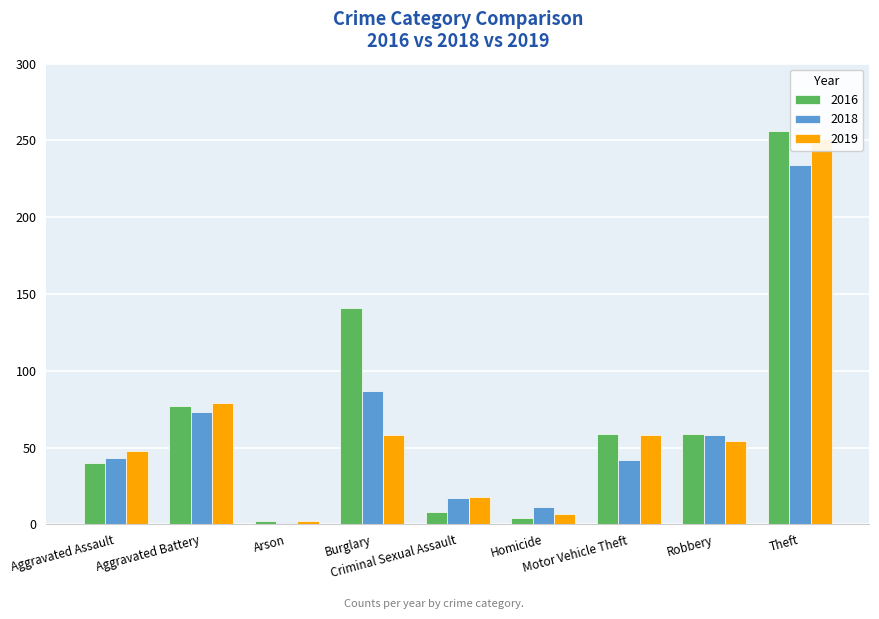

Rank the series at Homicide from highest to lowest value.

2018, 2019, 2016